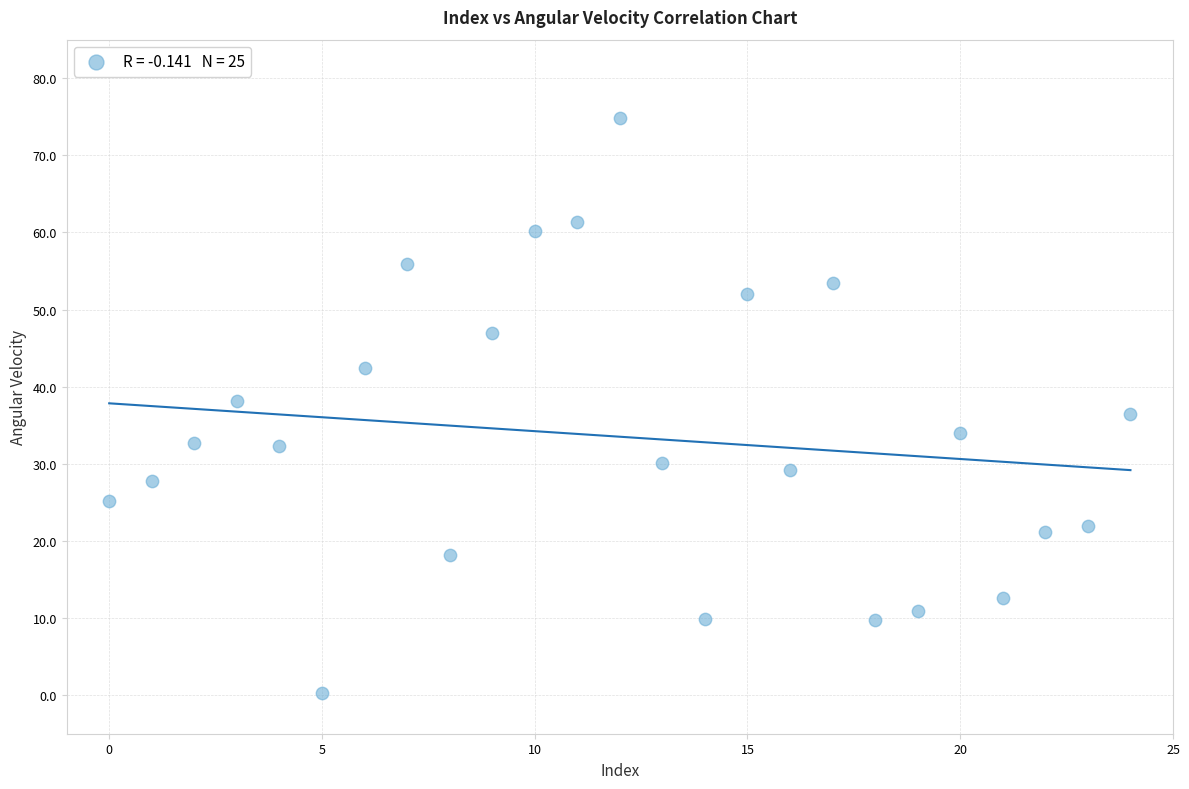

What is the range of Y values (max minus min)?

74.6